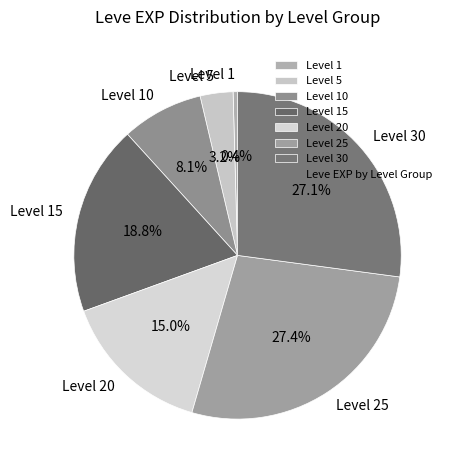

Which category has the smallest portion of the pie?

Level 1